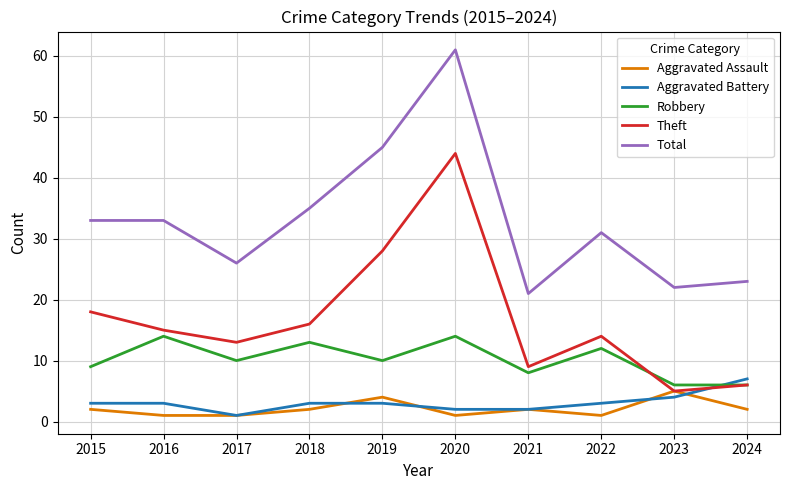

What is the spread (max minus min) of values at 2021?

19